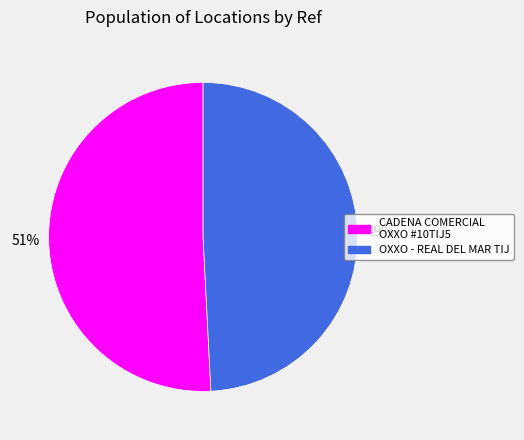

To the nearest percent, what is the average slice percentage?

50%